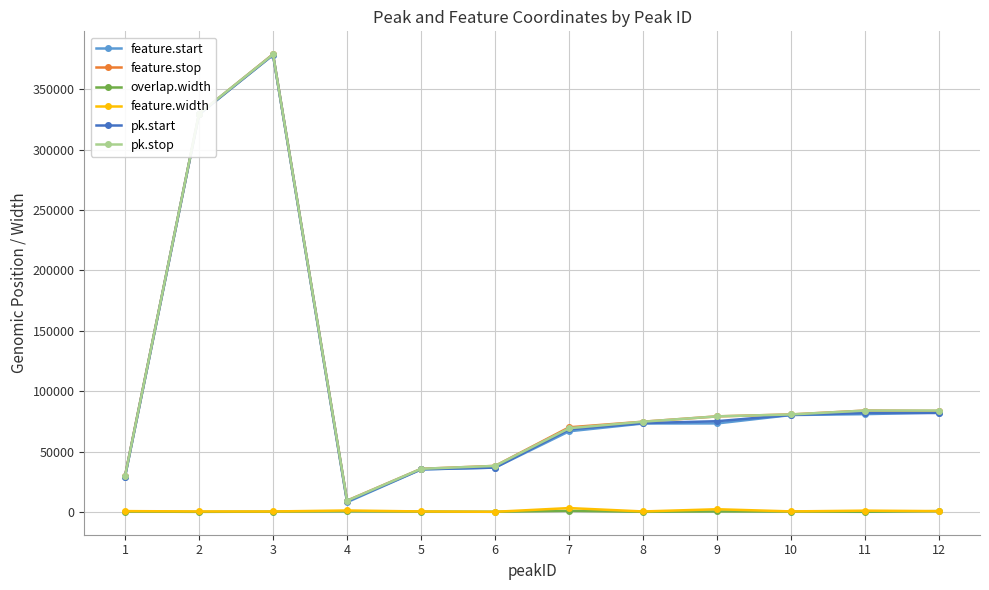

Is this an area chart (filled region under the line)?

No